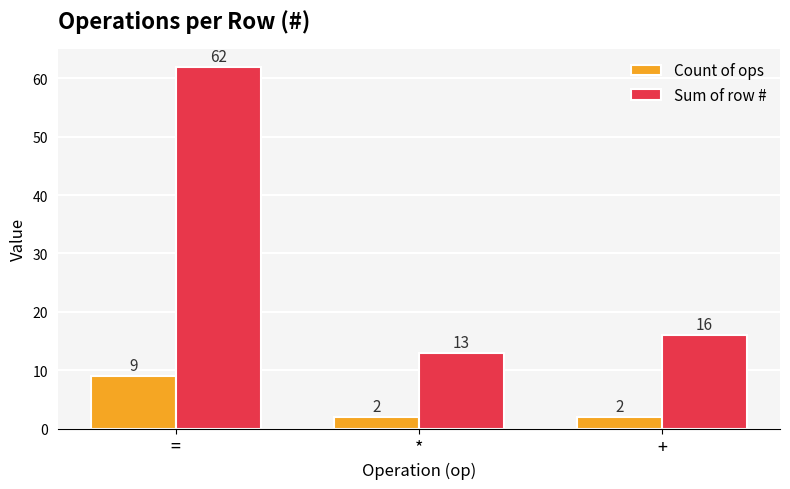

Reading left to right, extract all data points from this chart.

Count of ops: ==9	*=2	+=2
Sum of row #: ==62	*=13	+=16